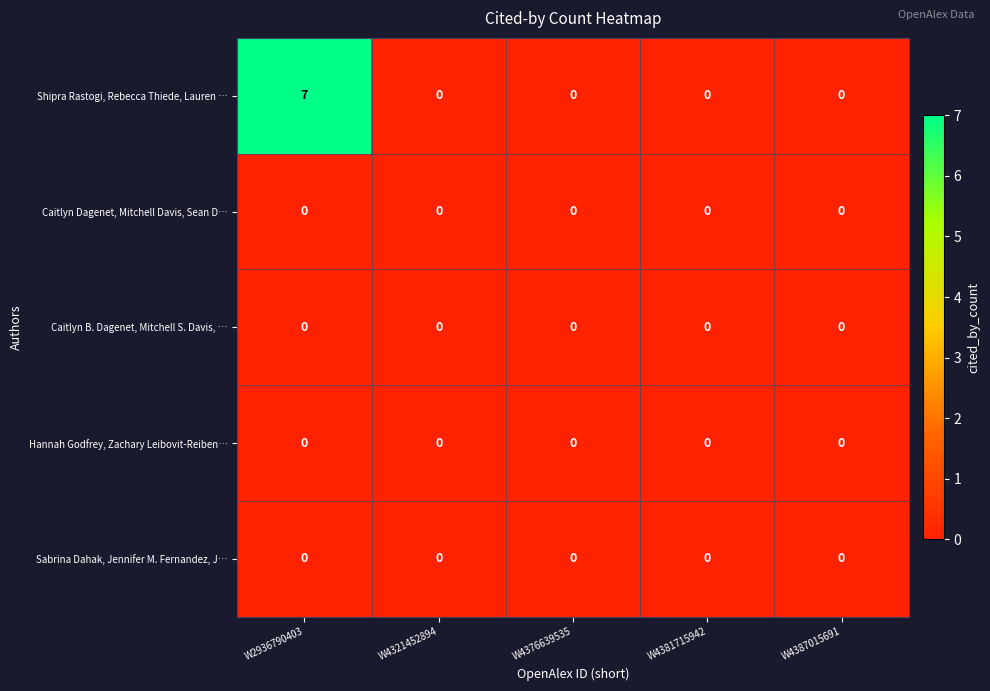

At which category is the sum across all series the highest?

W2936790403